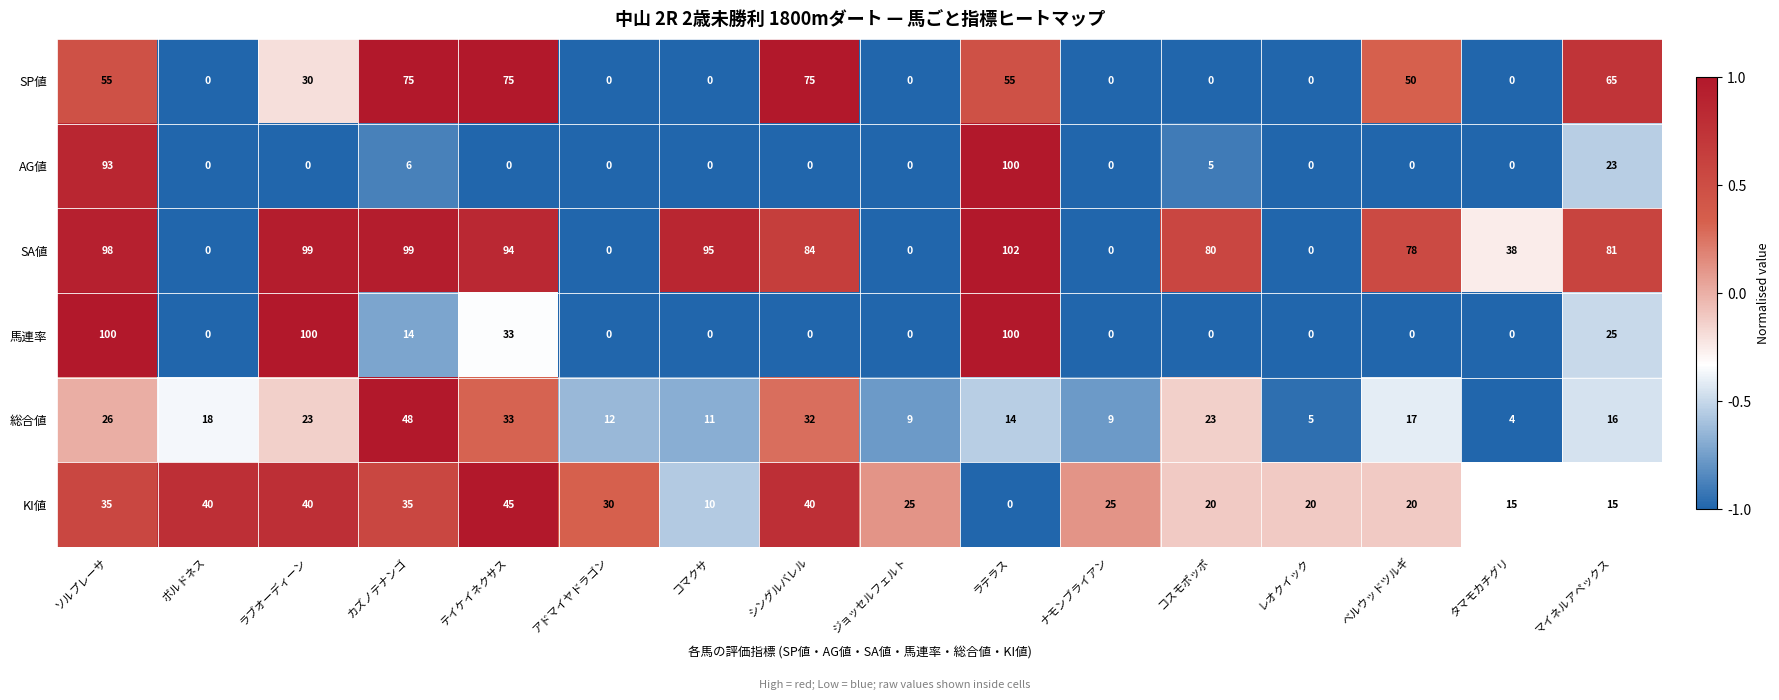

Which series has the largest range (max minus min)?

SA値